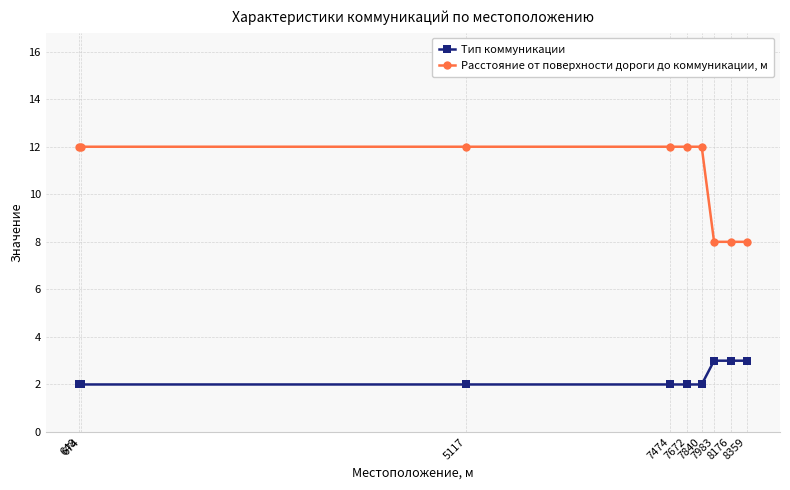

True or false: Расстояние от поверхности дороги до коммуникации, м and Тип коммуникации intersect in this chart.

False